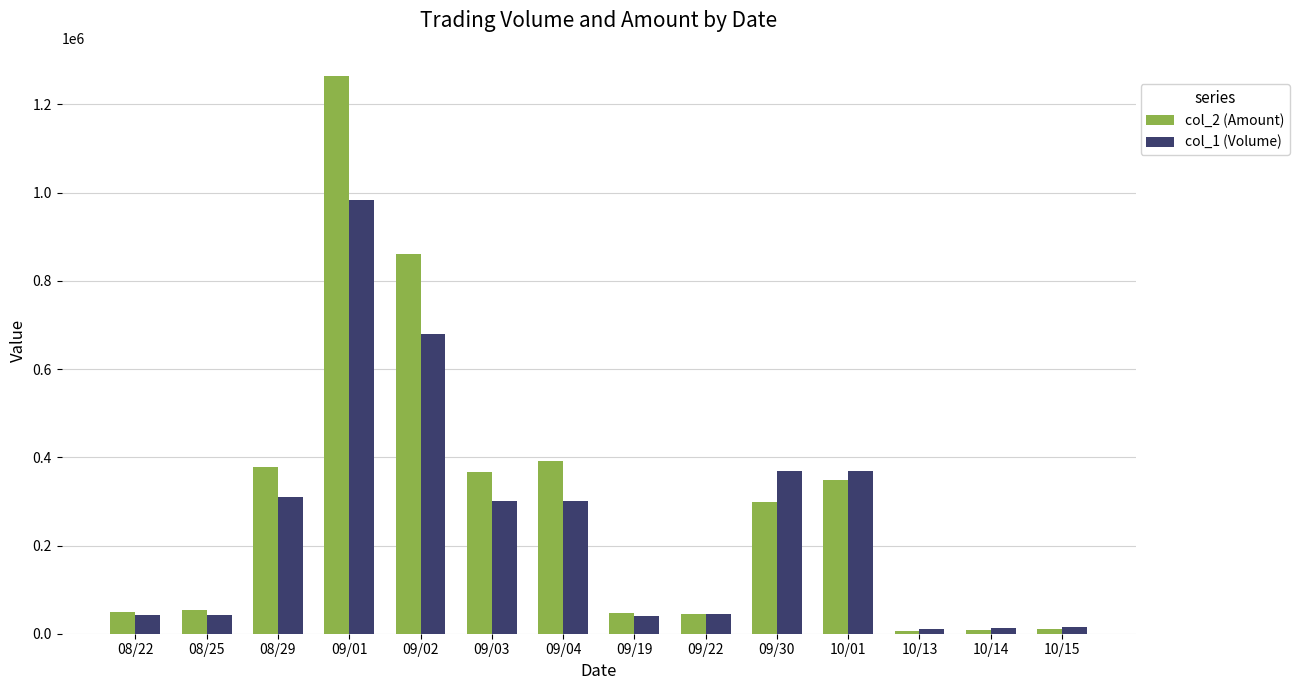

What is the label of the 6th bar from the right?

09/22